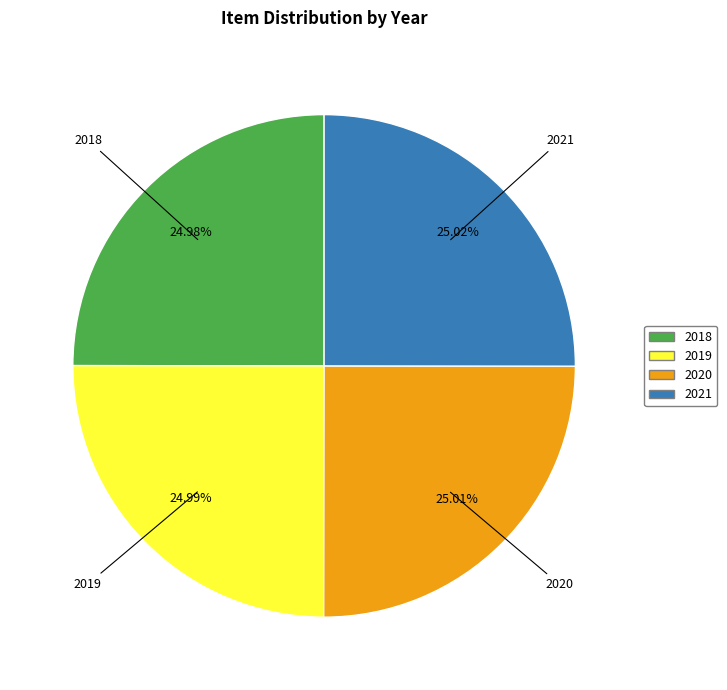

What is the ratio of the value at 2021 to the value at 2020?

1.0